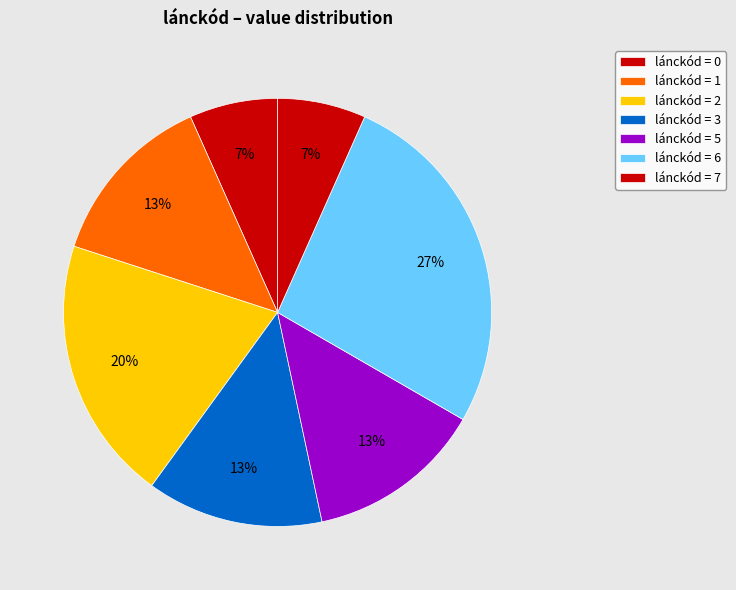

Count the number of slices in the pie.

7